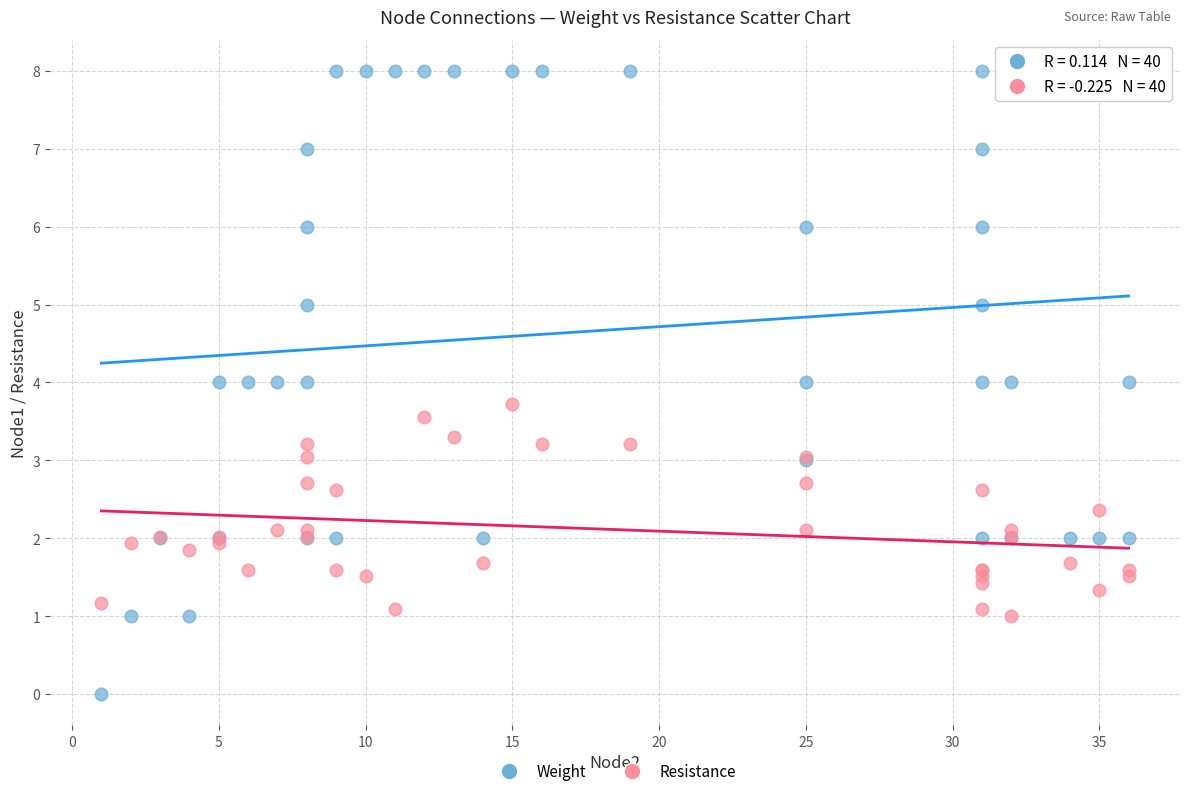

Which series has the largest Y range (max minus min)?

Weight